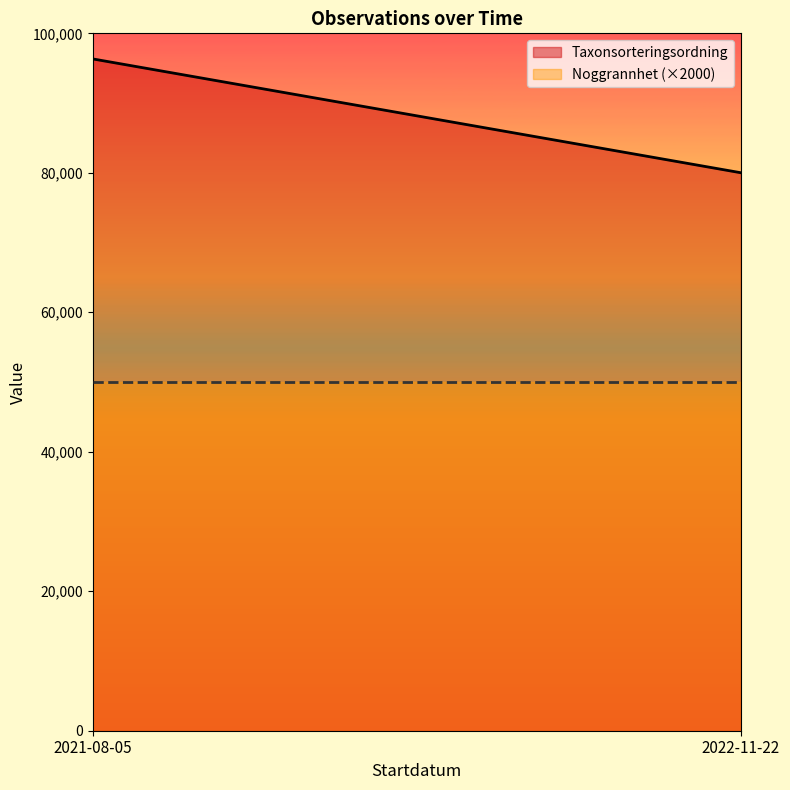

What is the maximum value for Noggrannhet?

25